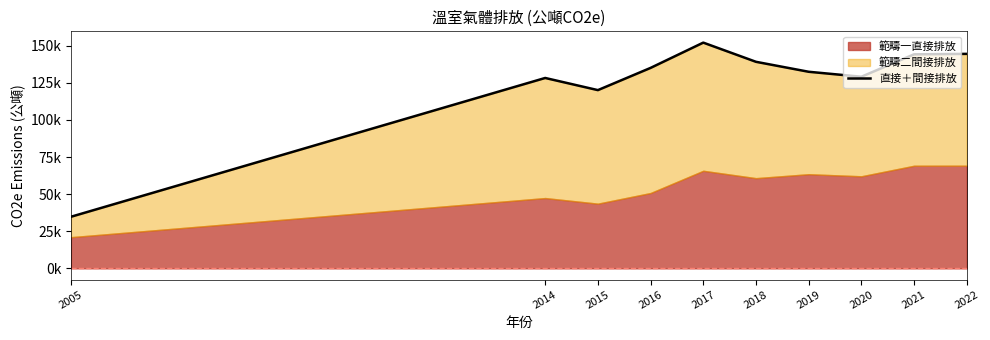

The chart shows a value of 170193.9 at 2020. True or false?

False